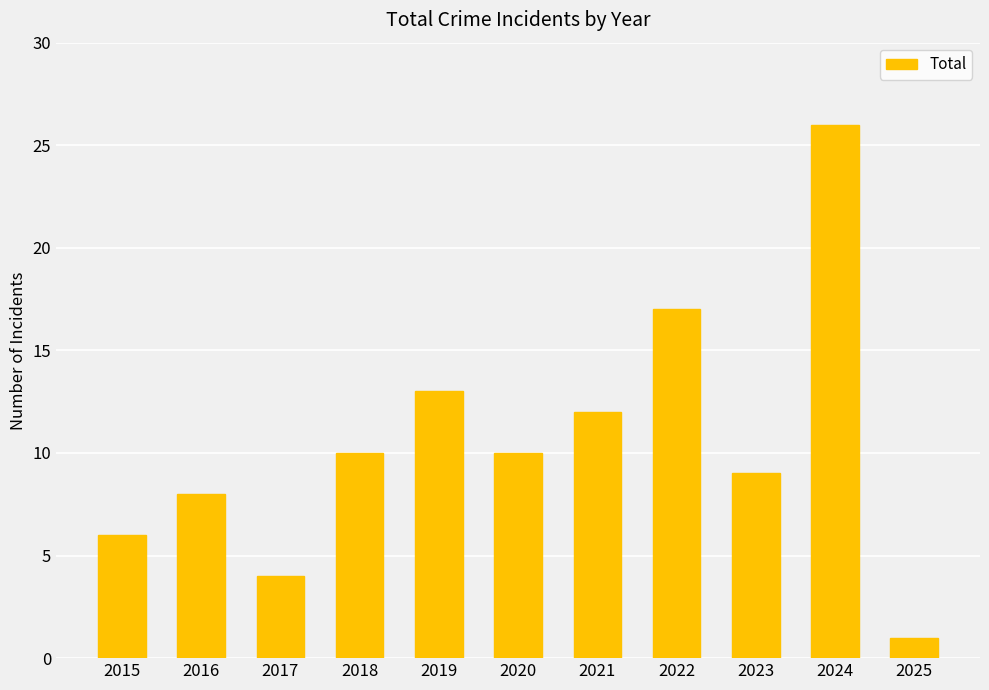

What is the sum of all values?

116